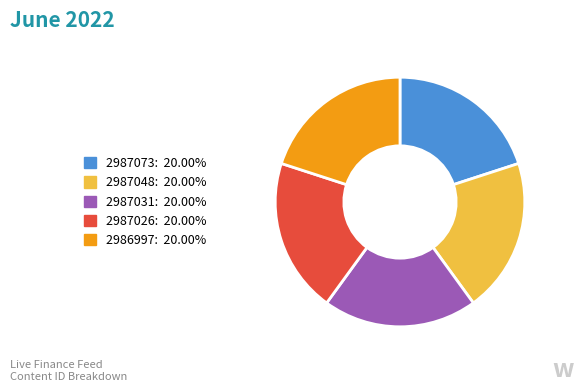

Is there a majority slice in this chart?

No